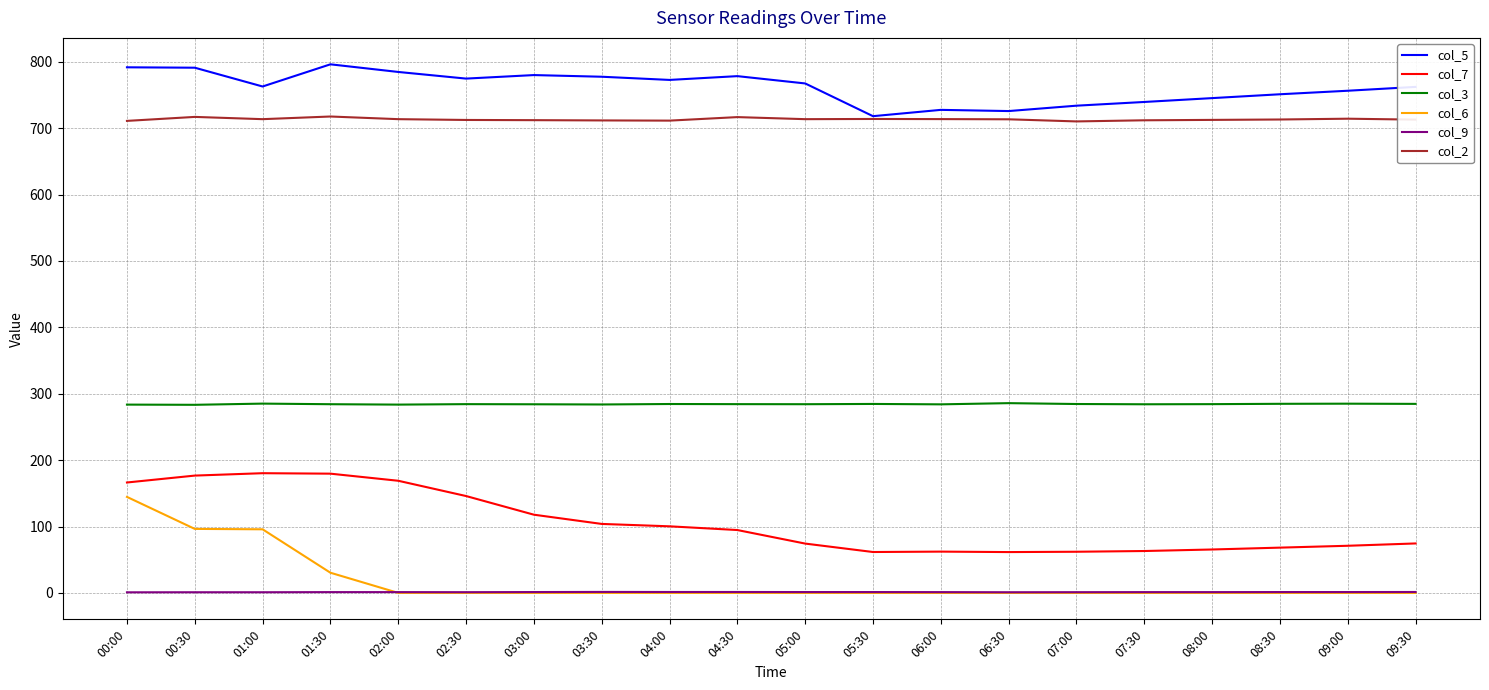

List the series in order of their peak value, lowest first.

col_9, col_6, col_7, col_3, col_2, col_5